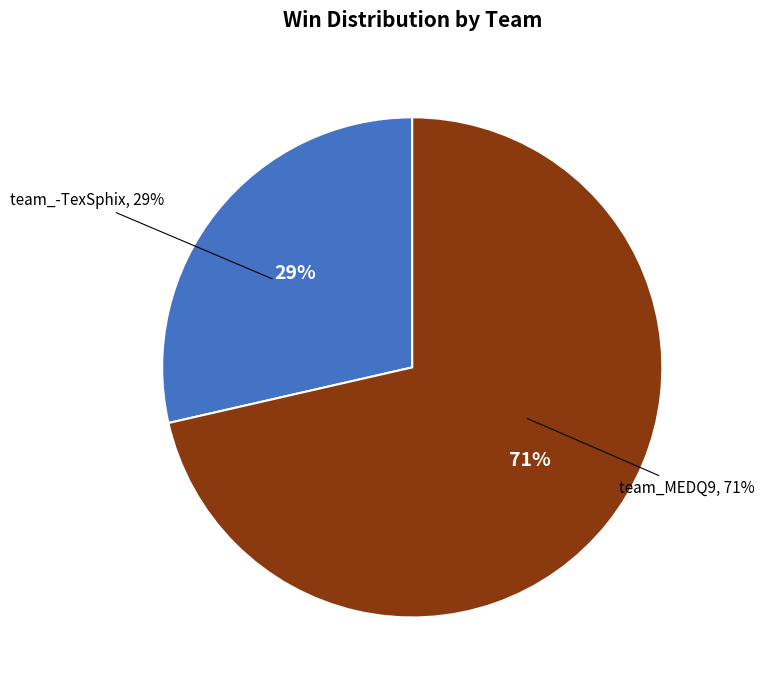

To the nearest percent, what portion does team_MEDQ9 represent?

71%